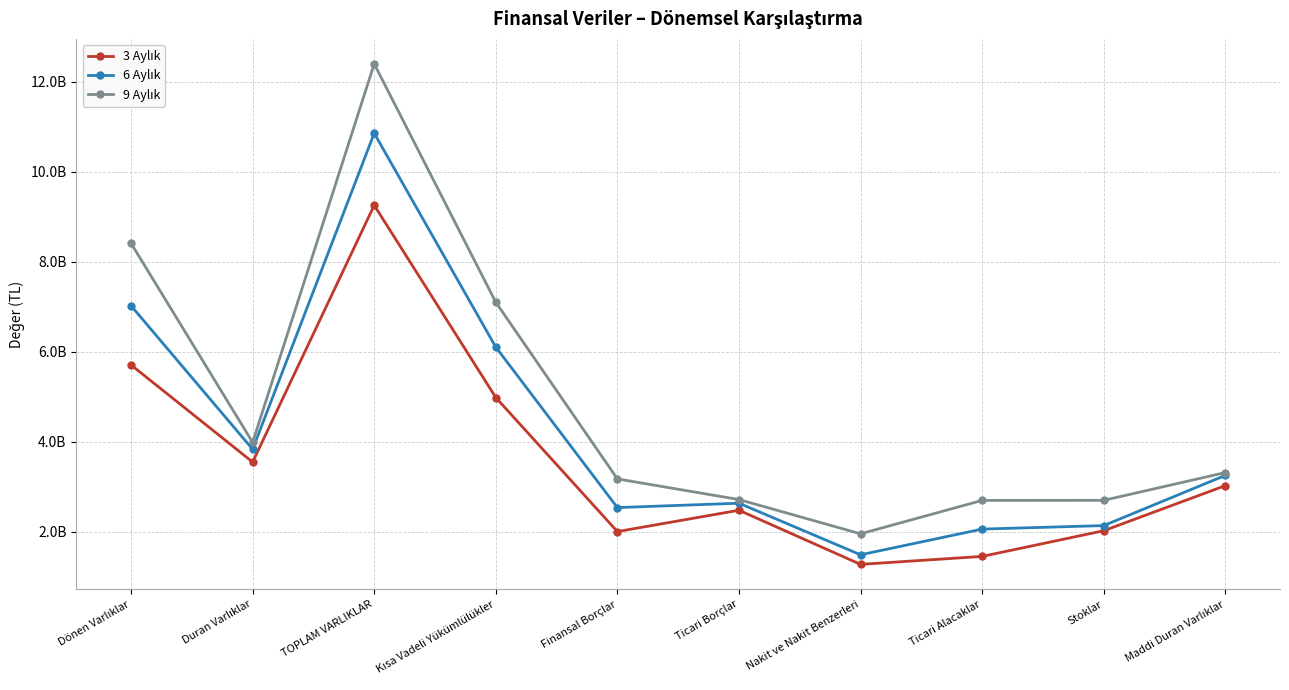

Does the chart have visible grid lines?

Yes